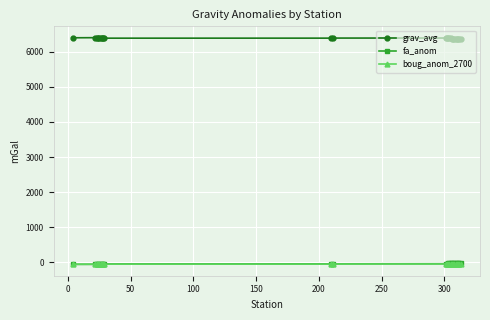

True or false: grav_avg has more than 0 points higher than both neighbors.

True